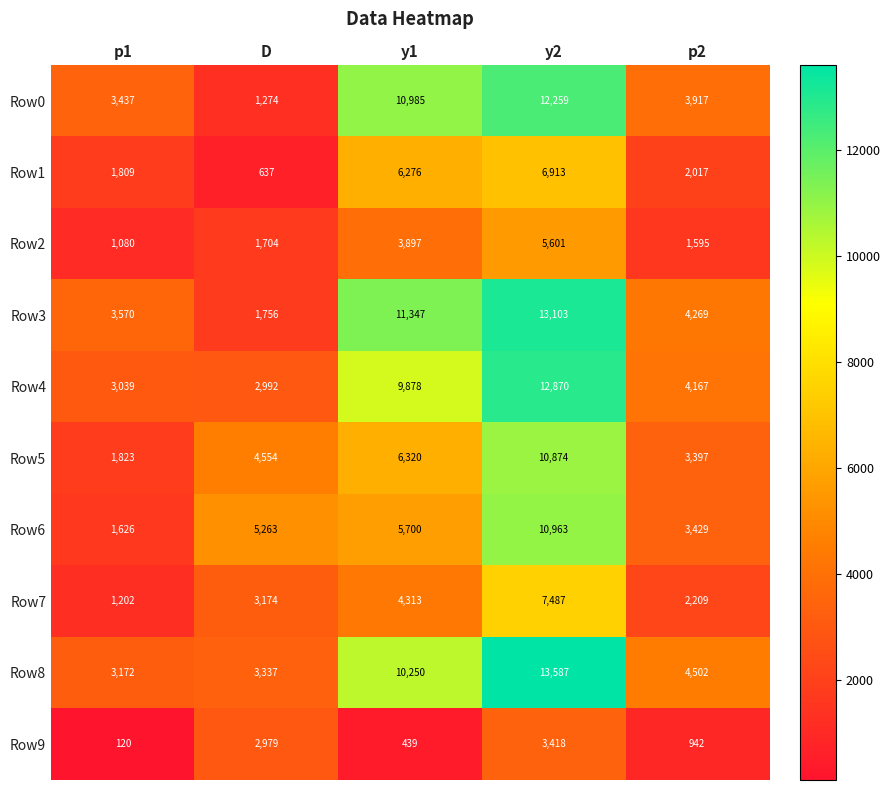

What value does the Row9 series have at D?

2979